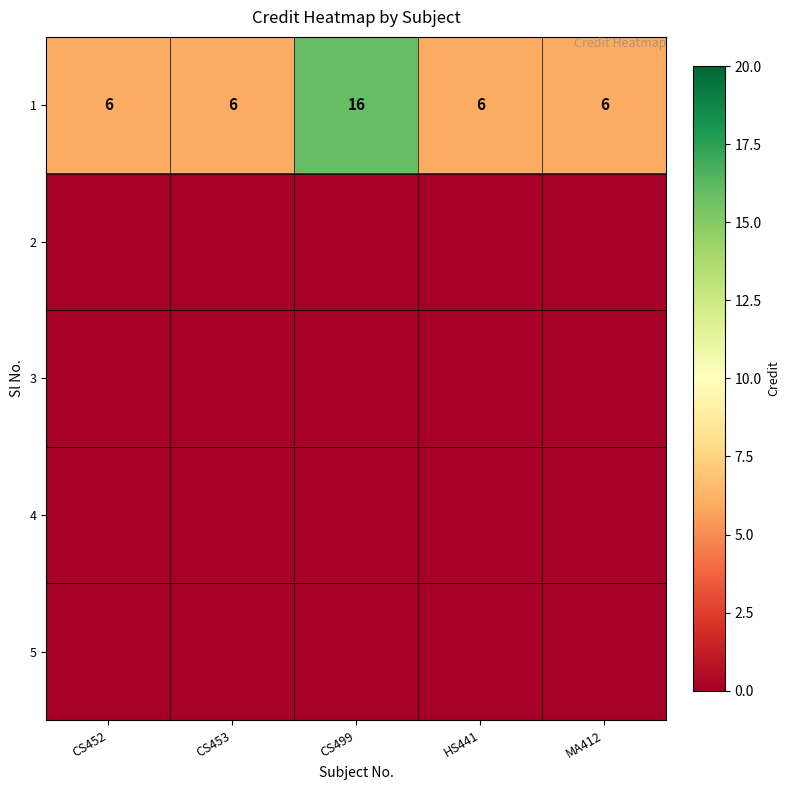

Which category has the lowest value across all series?

CS452